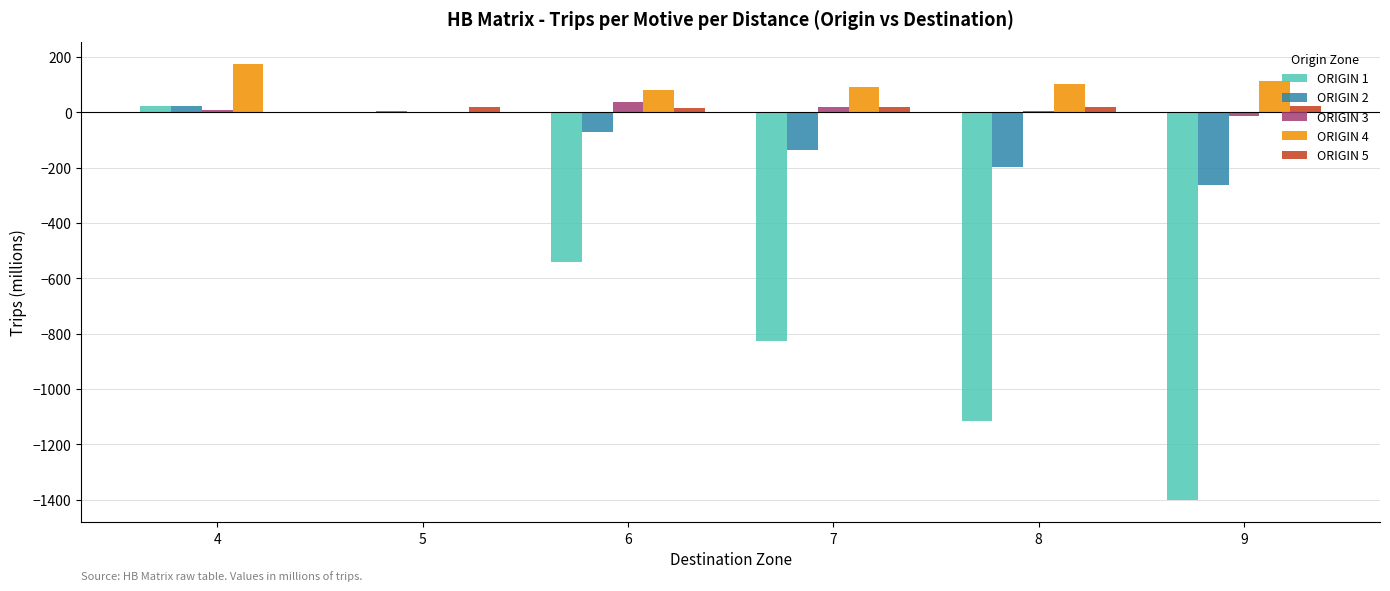

At which category is the sum across all series the highest?

4